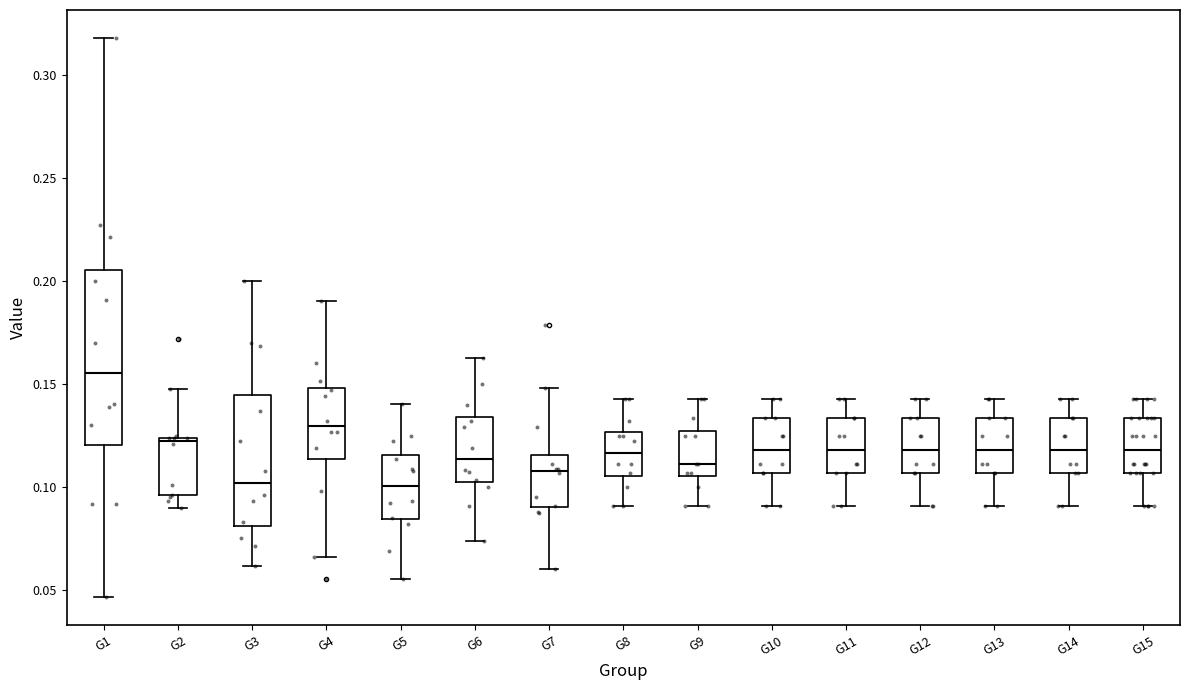

Where does the lower whisker of the box for G4 end on the y-axis? The values are not printed on the chart, so give them approximately, as read against the axis.

0.065